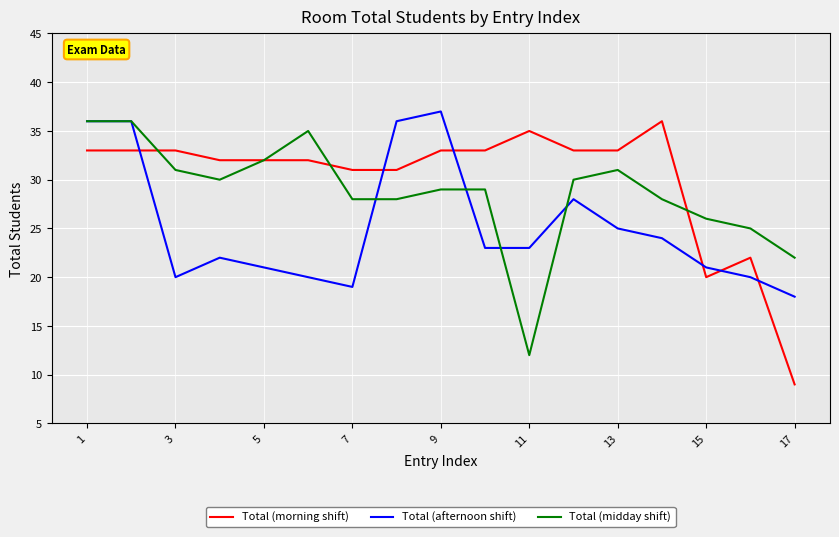

What is the highest value of the Total (morning shift) series?

36